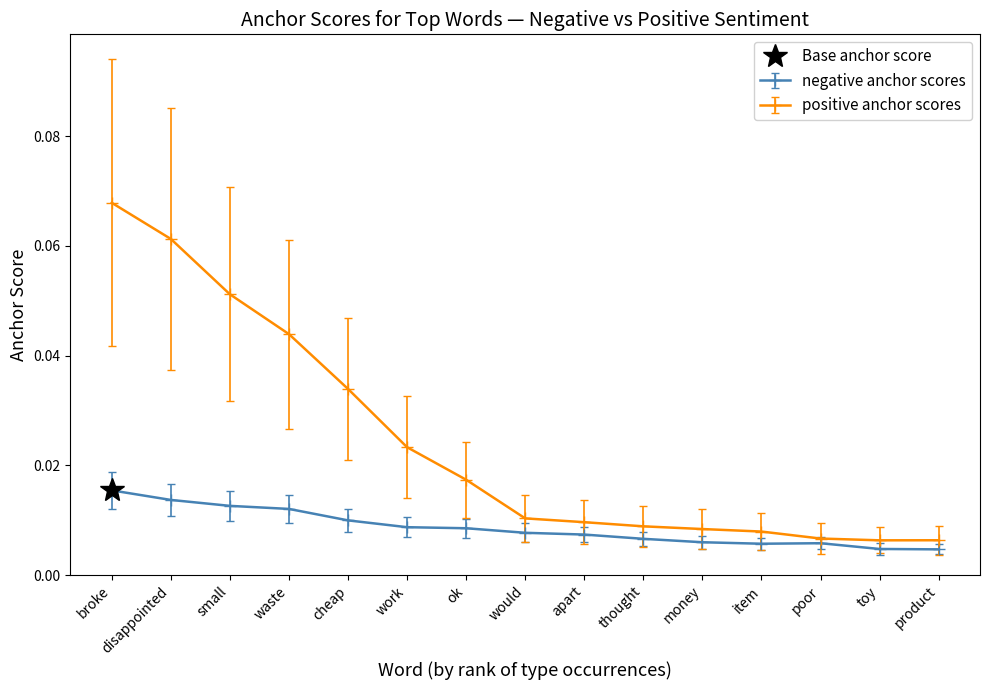

The value of 0.95-negative at broke is 0.0. True or false?

True